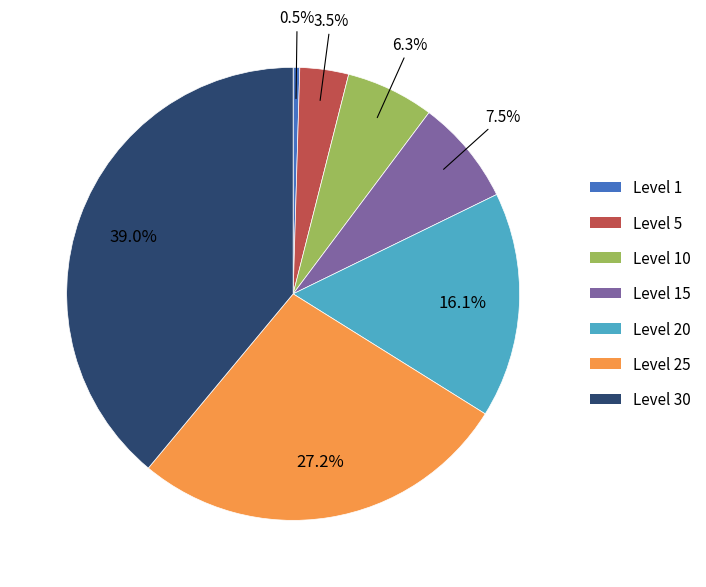

What portion of the pie excludes Level 10?

93.7%